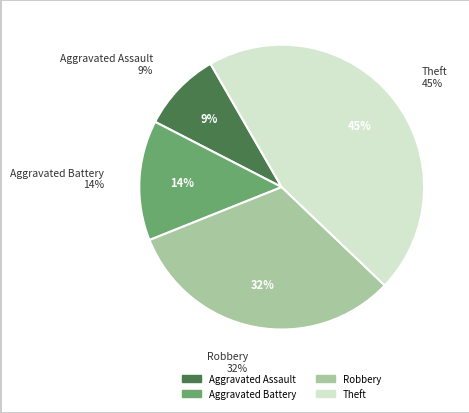

The Theft slice represents 40% of the pie. True or false?

False